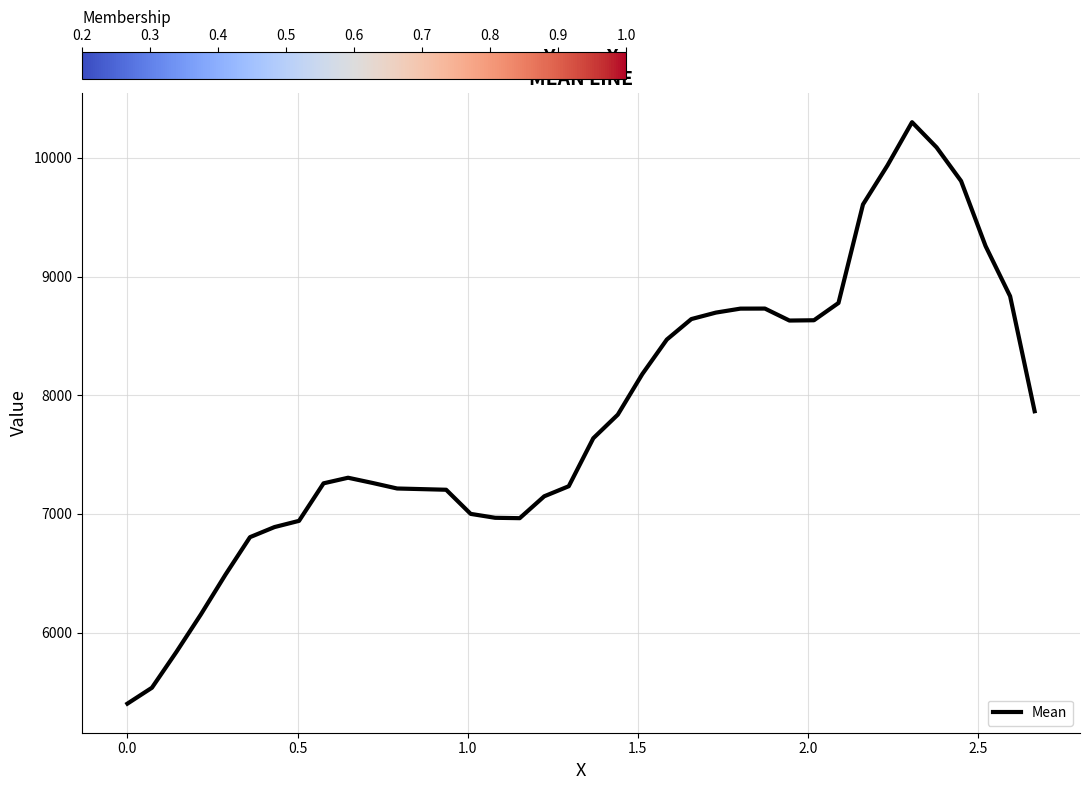

How many lines are shown in the chart?

1